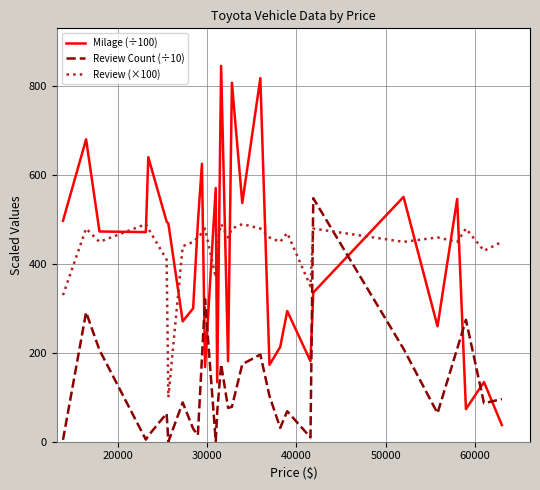

What is the minimum value for Review (×100)?

100.0